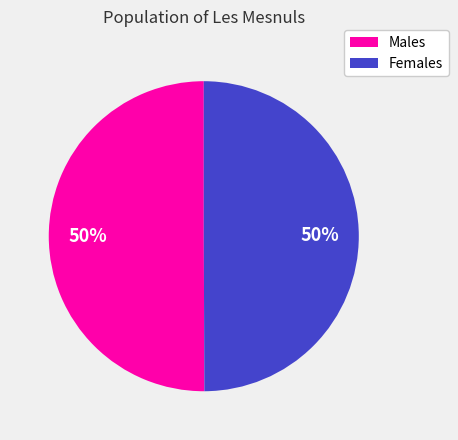

To the nearest percent, what is the average slice percentage?

50%